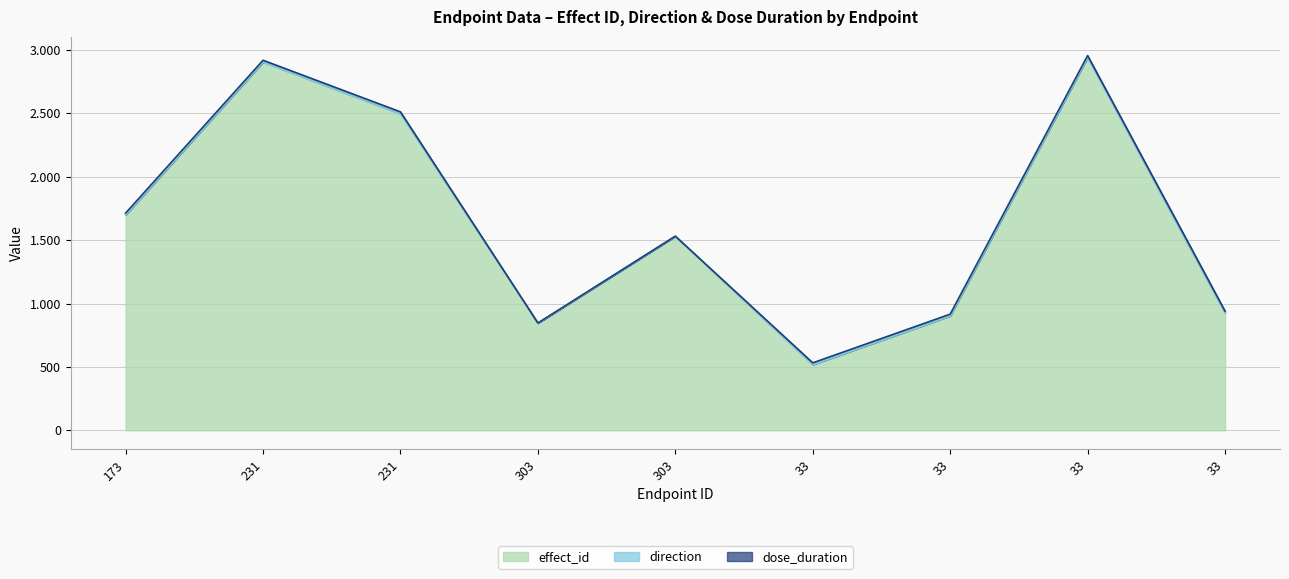

The value of direction at 33 is 1. True or false?

True